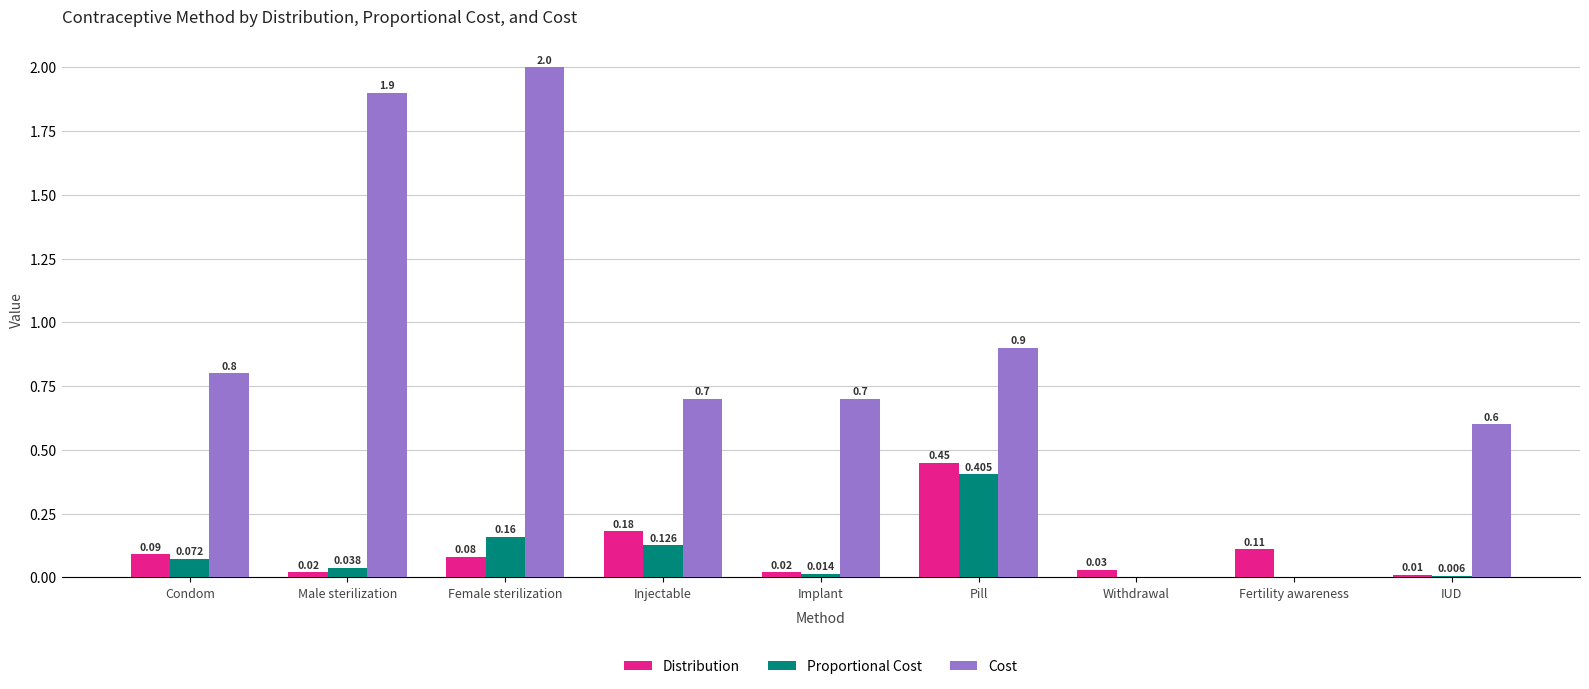

How many groups of bars are there?

9